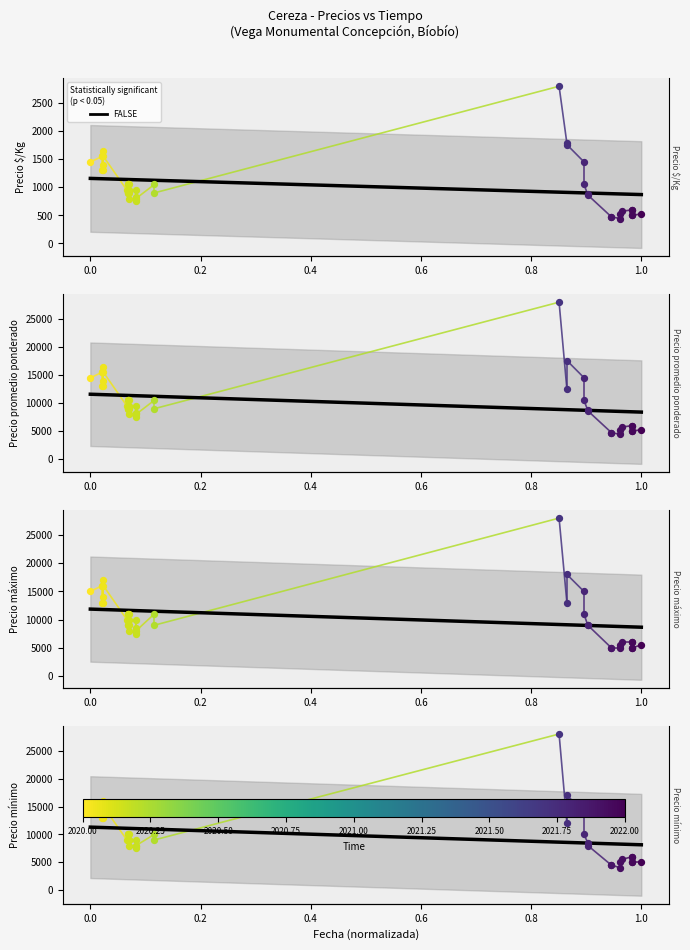

Which series has the largest total across all categories?

Precio máximo